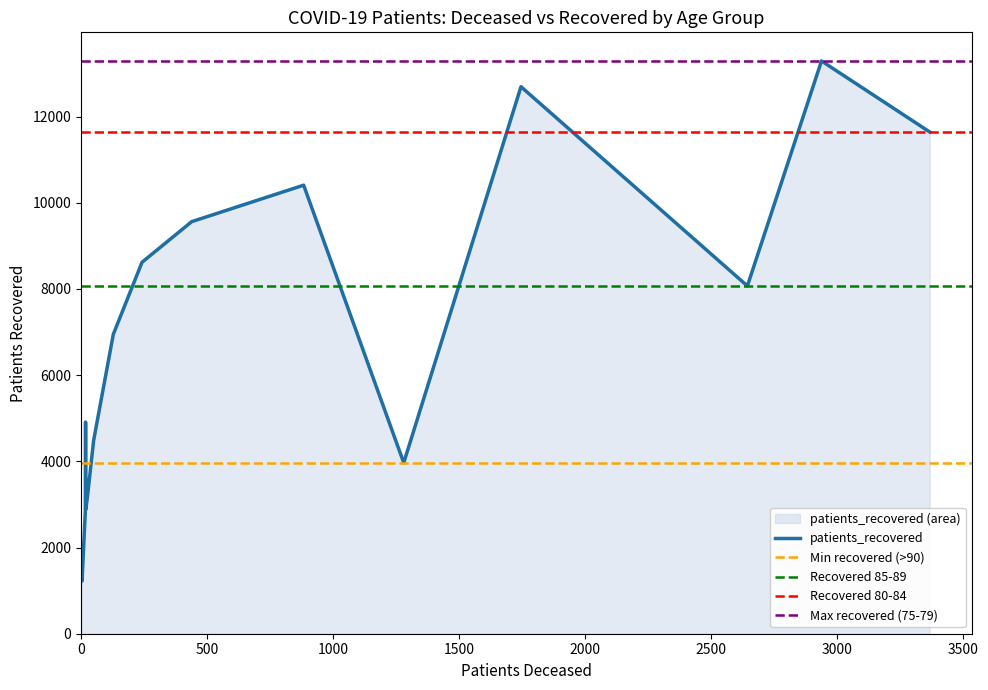

True or false: patients_recovered has more than 2 points higher than both neighbors.

True